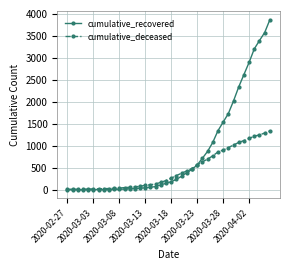

What is the maximum value shown in the chart?

3862